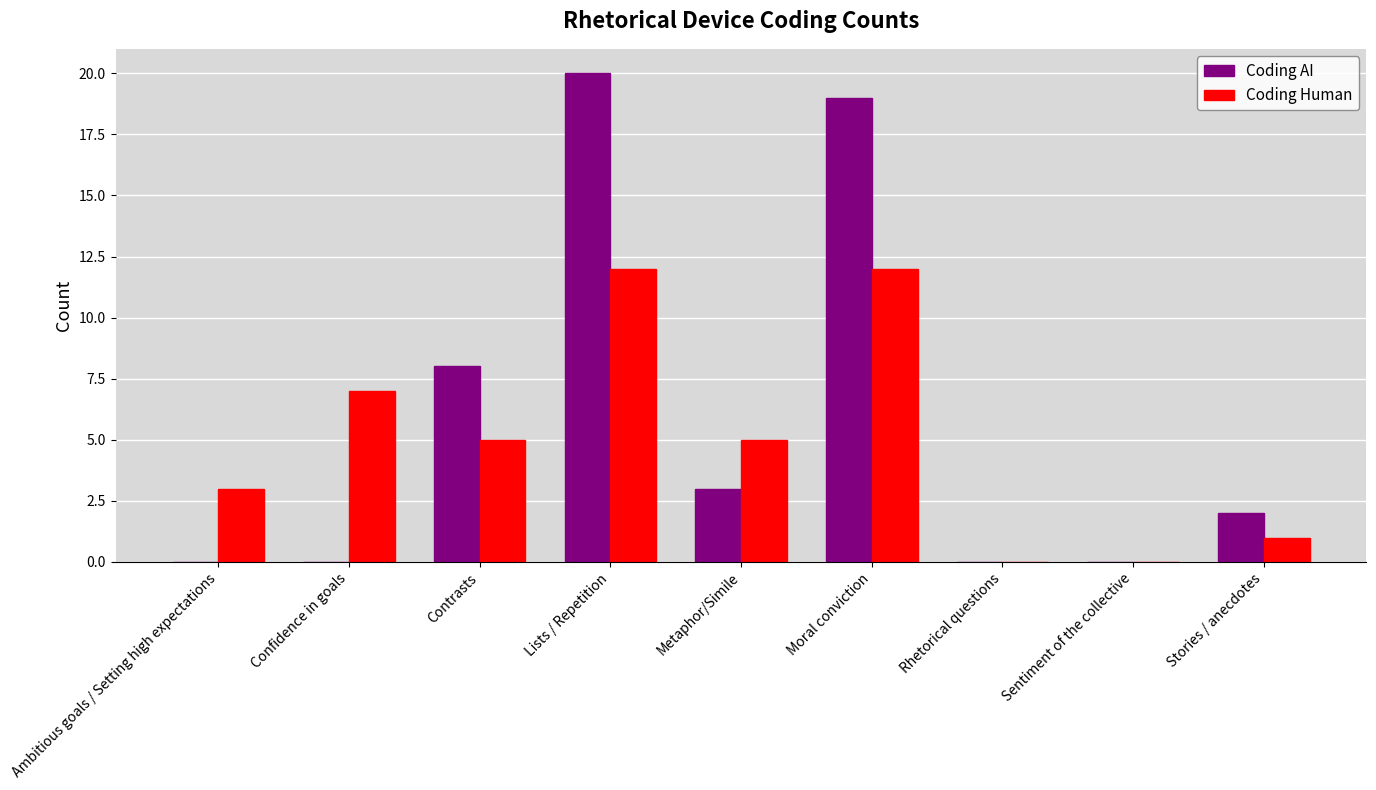

Are the bars horizontal?

No